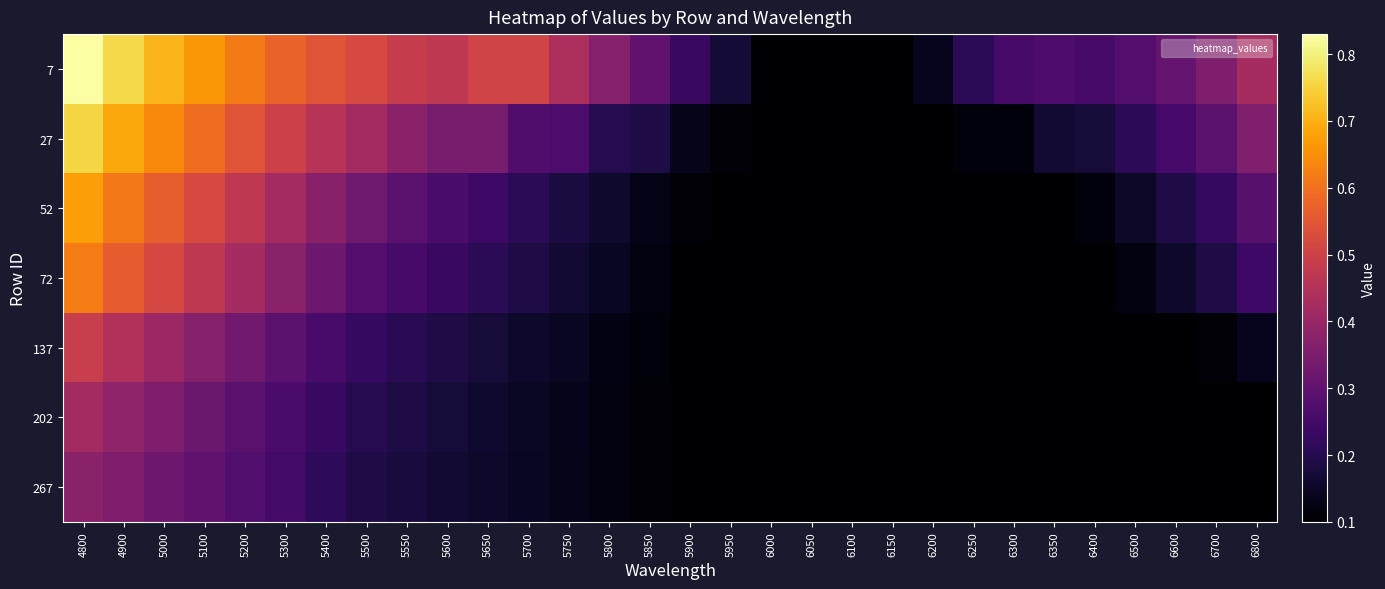

How many data points does each series have?

30